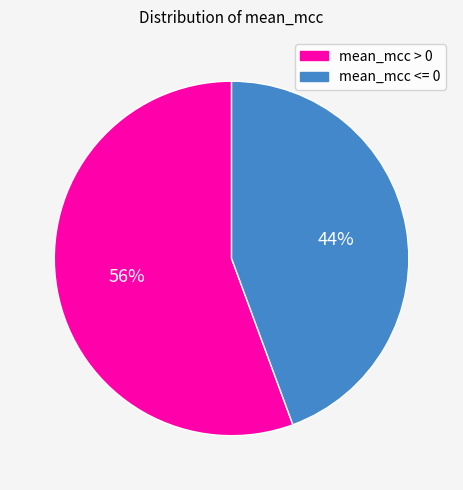

The mean_mcc > 0 slice represents 64% of the pie. True or false?

False